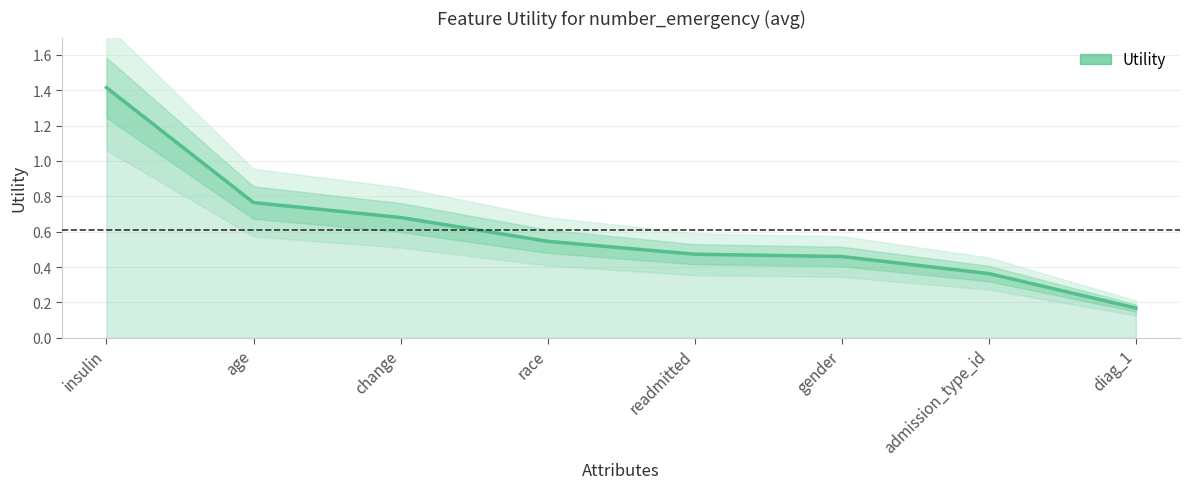

How many lines are shown in the chart?

1